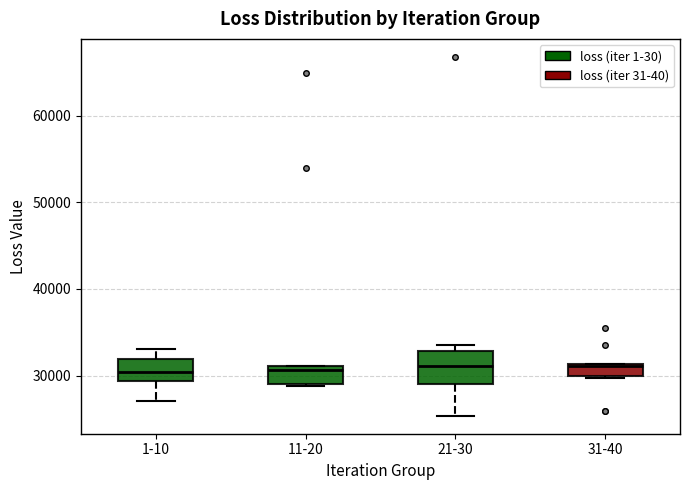

Where is the lower edge of the box for 31-40 on the y-axis? The values are not printed on the chart, so give them approximately, as read against the axis.

30000